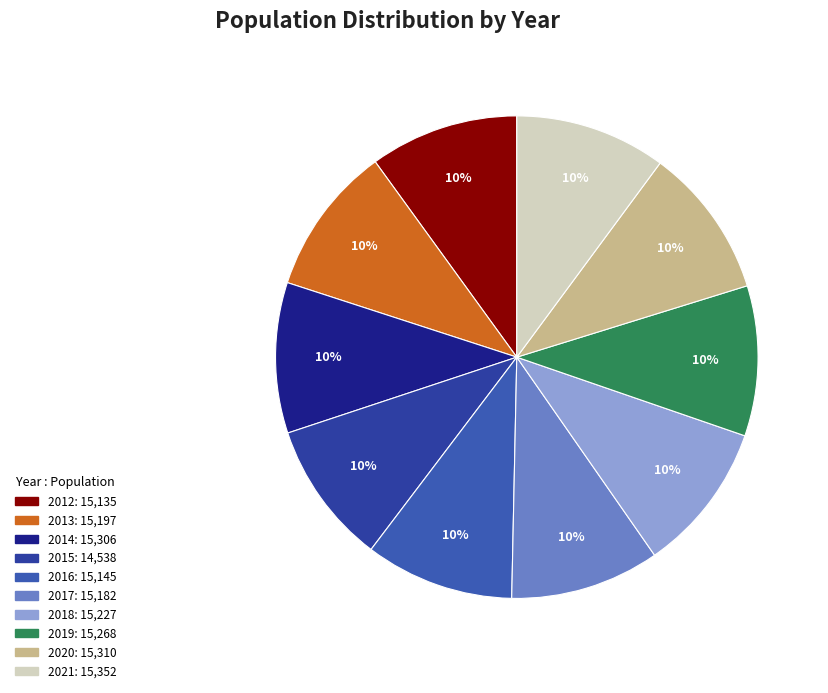

Which slice is the smallest?

2015